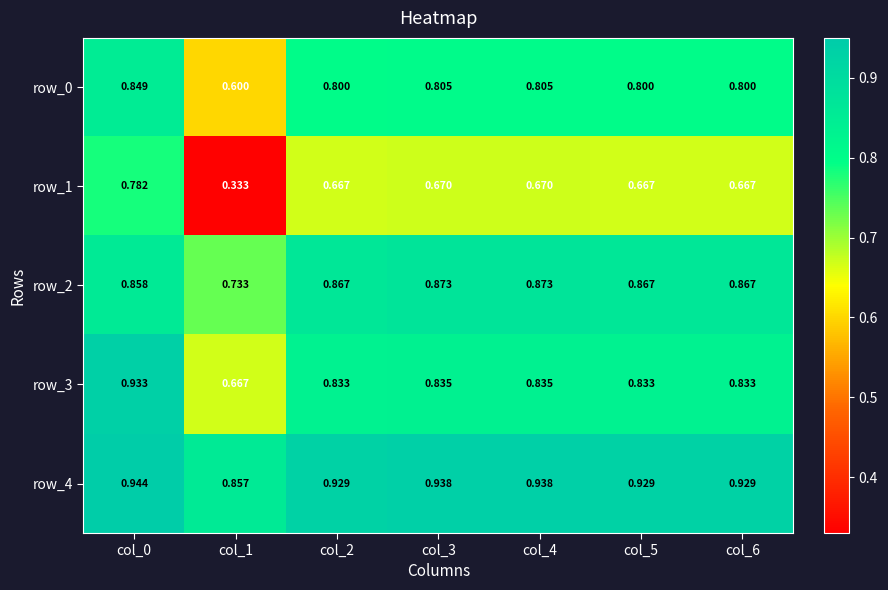

Count the row_2 values in the range 0 to 1.

7